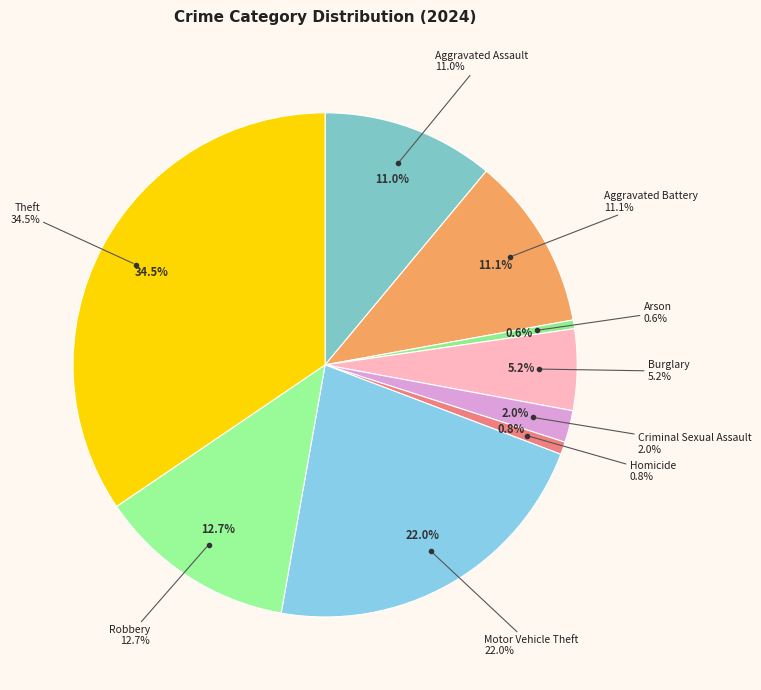

True or false: Aggravated Battery accounts for 11% of the total.

True